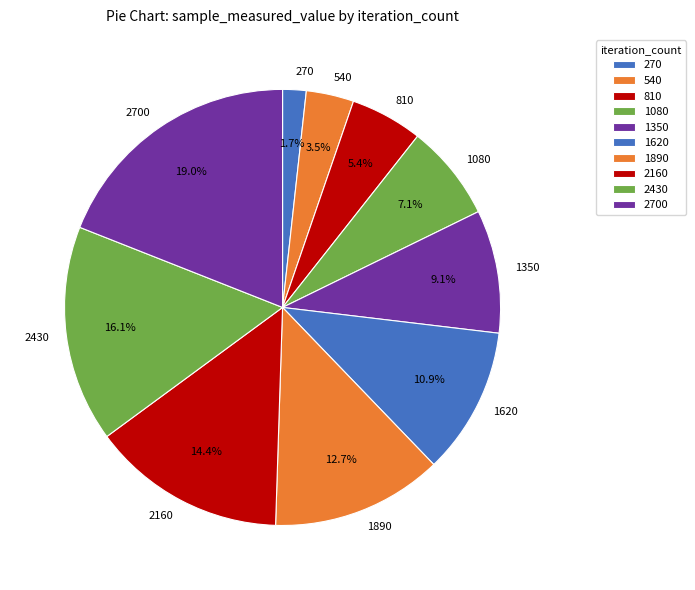

Rank the categories by value from highest to lowest.

2700, 2430, 2160, 1890, 1620, 1350, 1080, 810, 540, 270